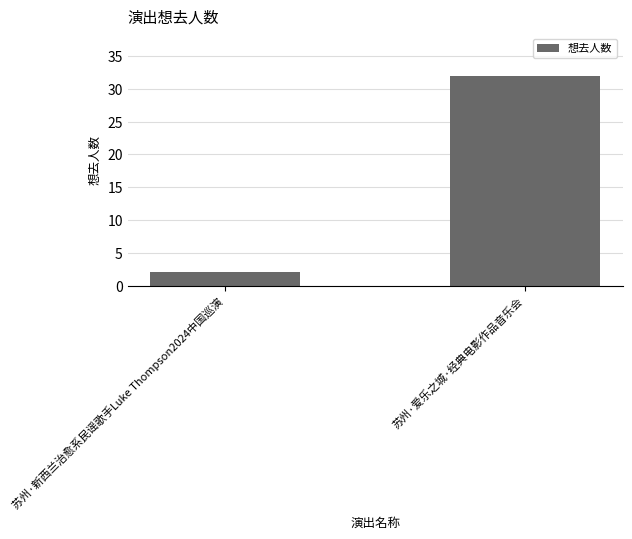

What is the sum of all values?

34